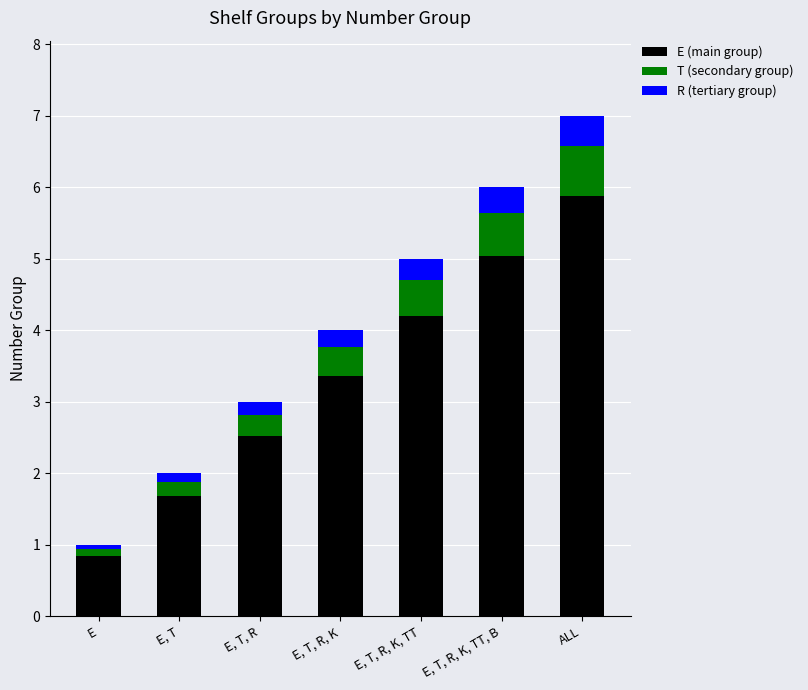

Which category has the highest value in the E (main group) series?

ALL